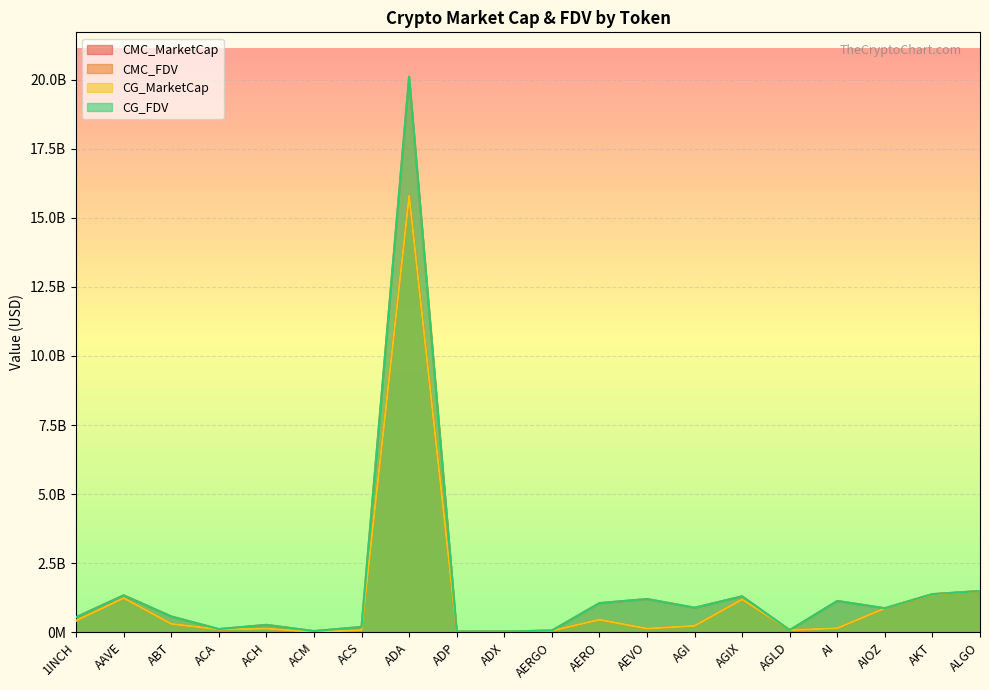

The value of CG_MarketCap at AGI is 63900076. True or false?

False